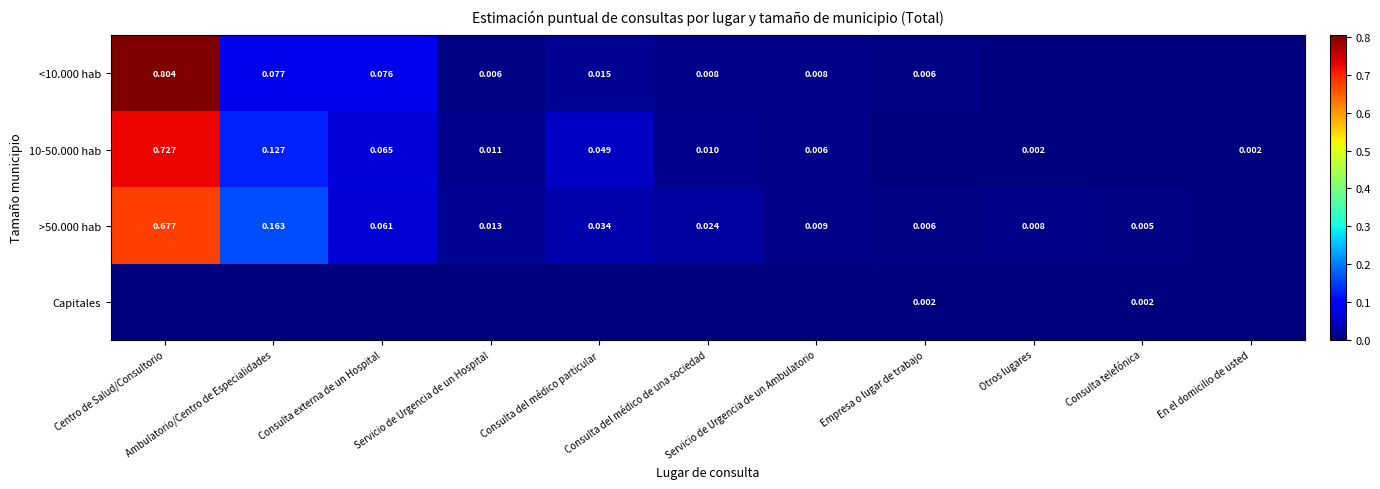

Which category has the lowest value across all series?

Otros lugares